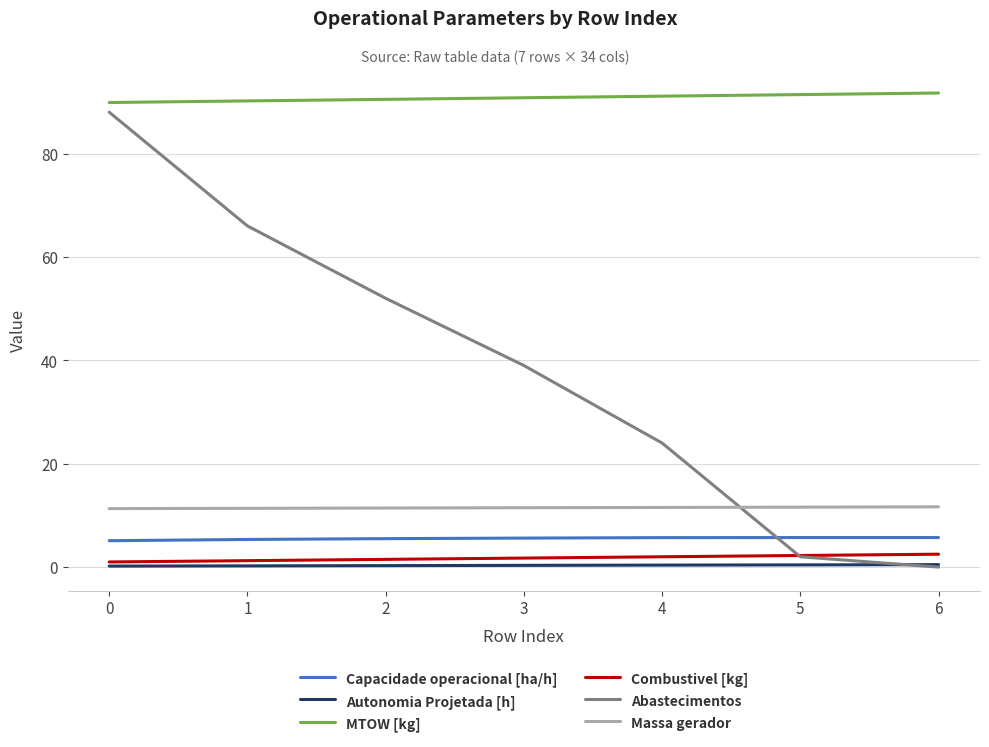

What is the spread (max minus min) of values at 2?

90.2